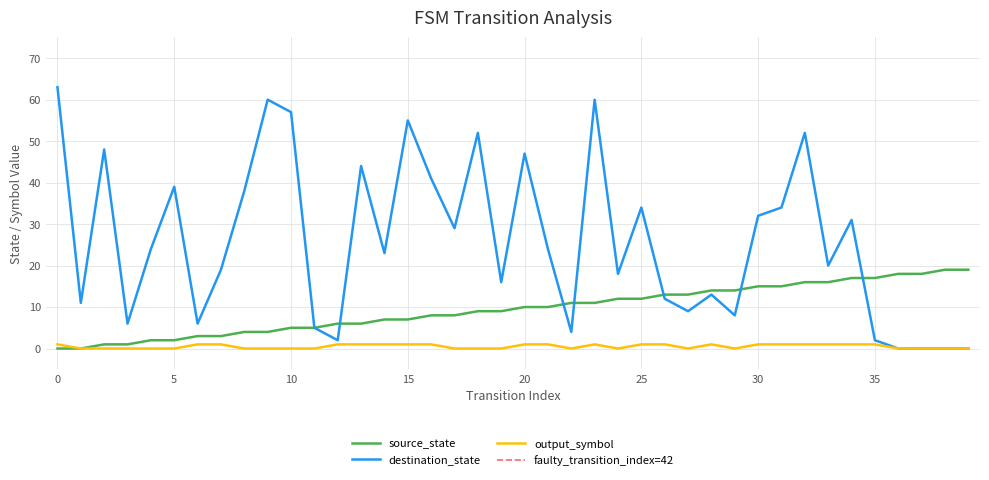

Reading left to right, extract all data points from this chart.

source_state: 0	0	1	1	2	2	3	3	4	4	5	5	6	6	7	7	8	8	9	9	10	10	11	11	12	12	13	13	14	14	15	15	16	16	17	17	18	18	19	19
destination_state: 63	11	48	6	24	39	6	19	38	60	57	5	2	44	23	55	41	29	52	16	47	24	4	60	18	34	12	9	13	8	32	34	52	20	31	2	0	0	0	0
output_symbol: 1	0	0	0	0	0	1	1	0	0	0	0	1	1	1	1	1	0	0	0	1	1	0	1	0	1	1	0	1	0	1	1	1	1	1	1	0	0	0	0